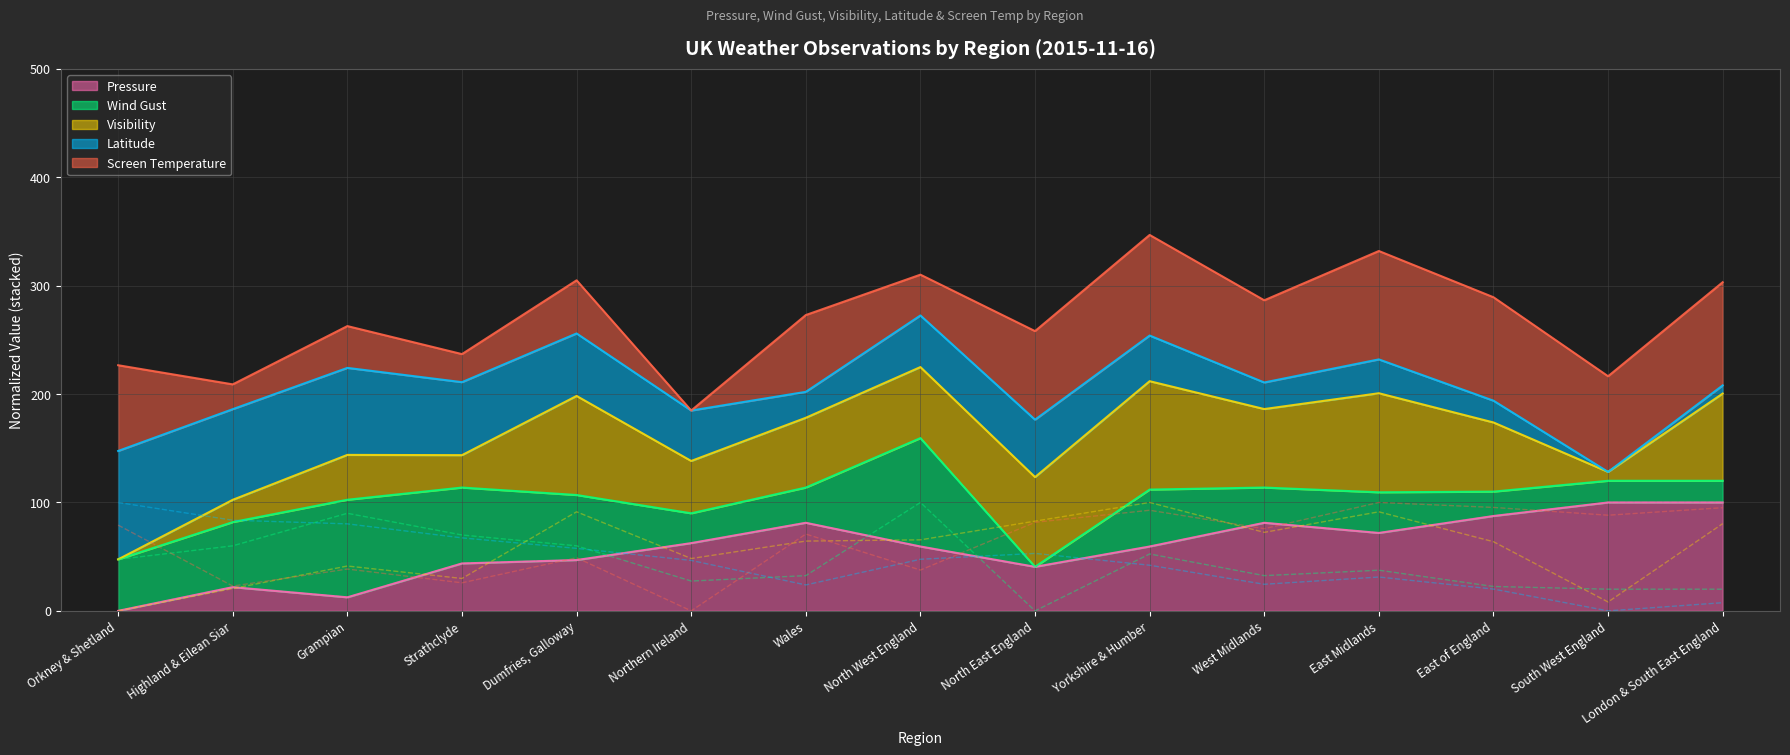

How many series are shown in this chart?

5